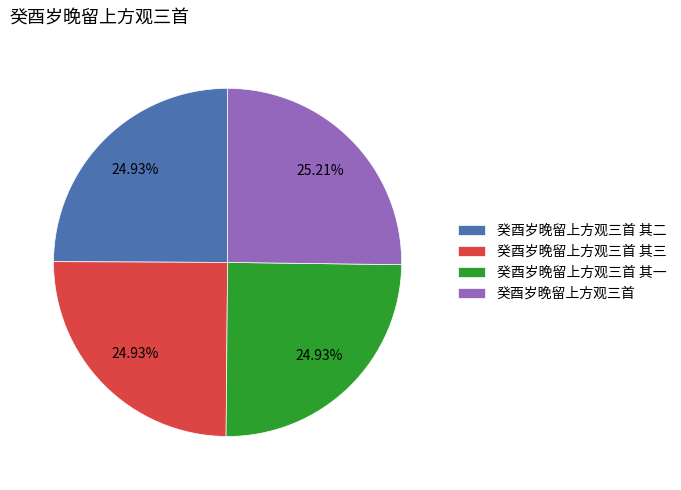

Is there a majority slice in this chart?

No